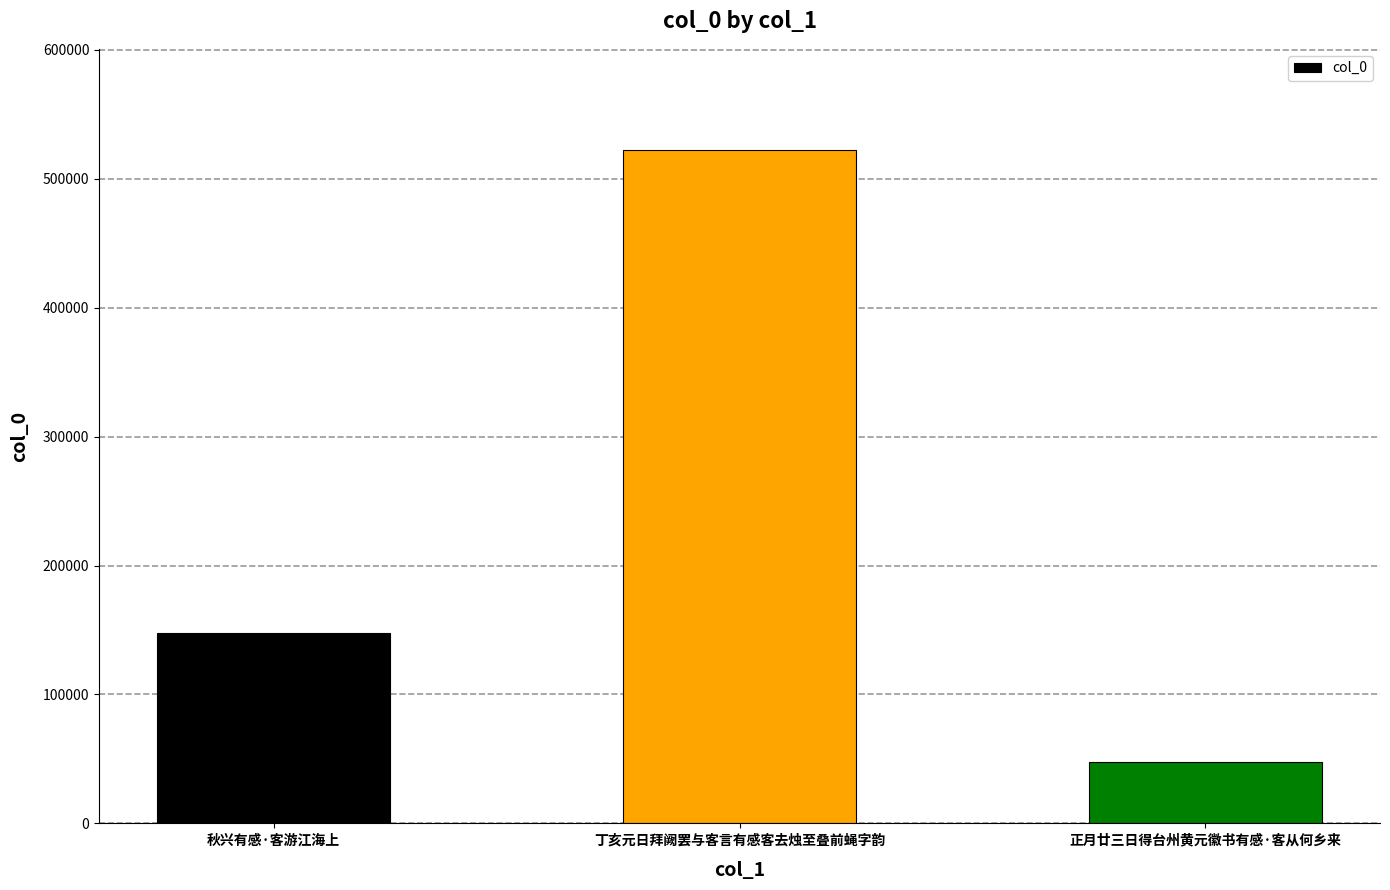

Read the value at 秋兴有感·客游江海上.

147491